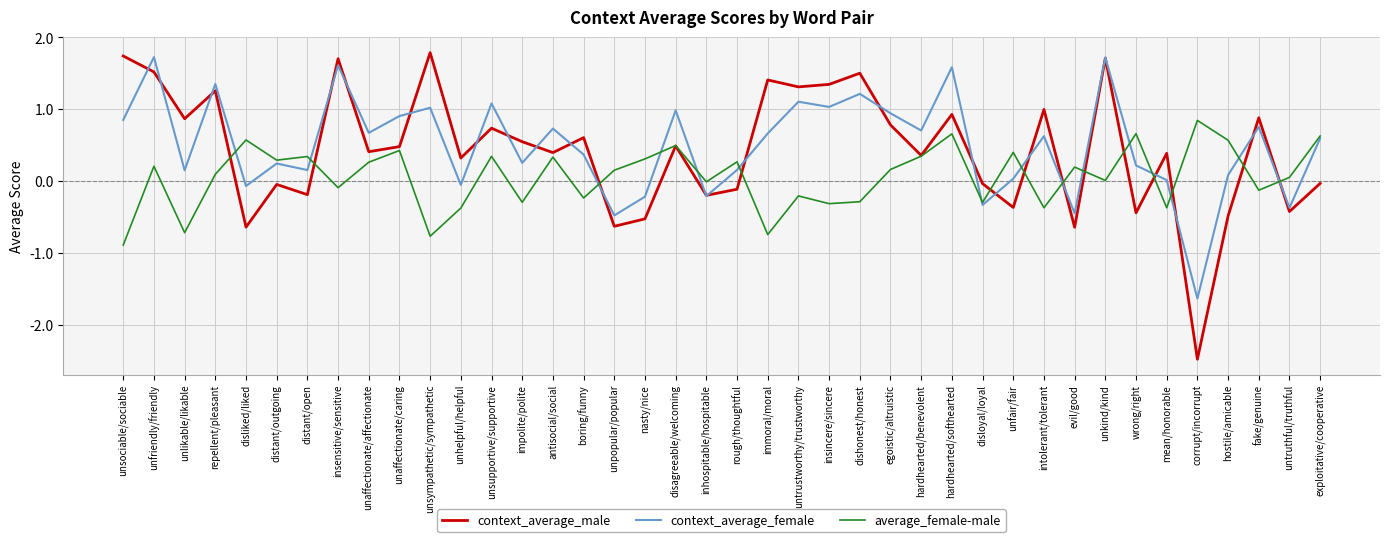

What is the difference between the maximum and minimum values in the context_average_female series?

3.4